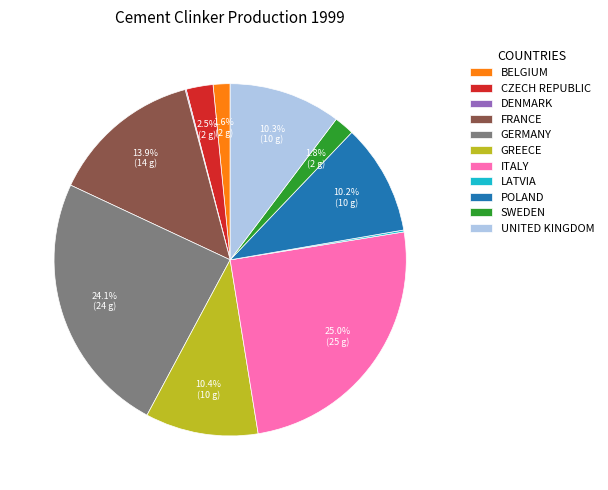

Is the sum of CZECH REPUBLIC and POLAND greater than half?

No